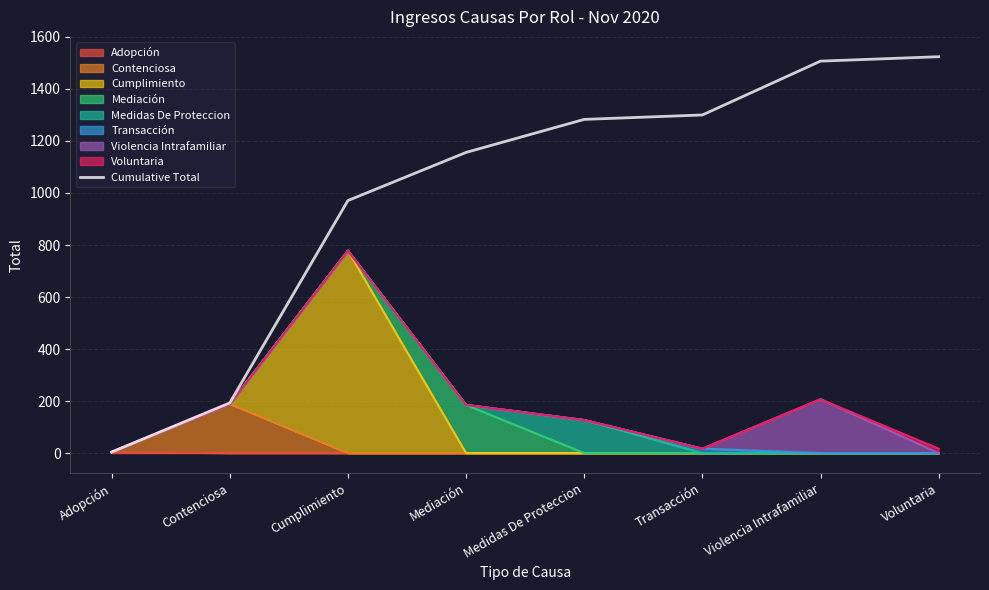

Reading left to right, transcribe all the data shown in this chart.

Adopción=4	Contenciosa=193	Cumplimiento=971	Mediación=1156	Medidas De Proteccion=1283	Transacción=1300	Violencia Intrafamiliar=1507	Voluntaria=1524